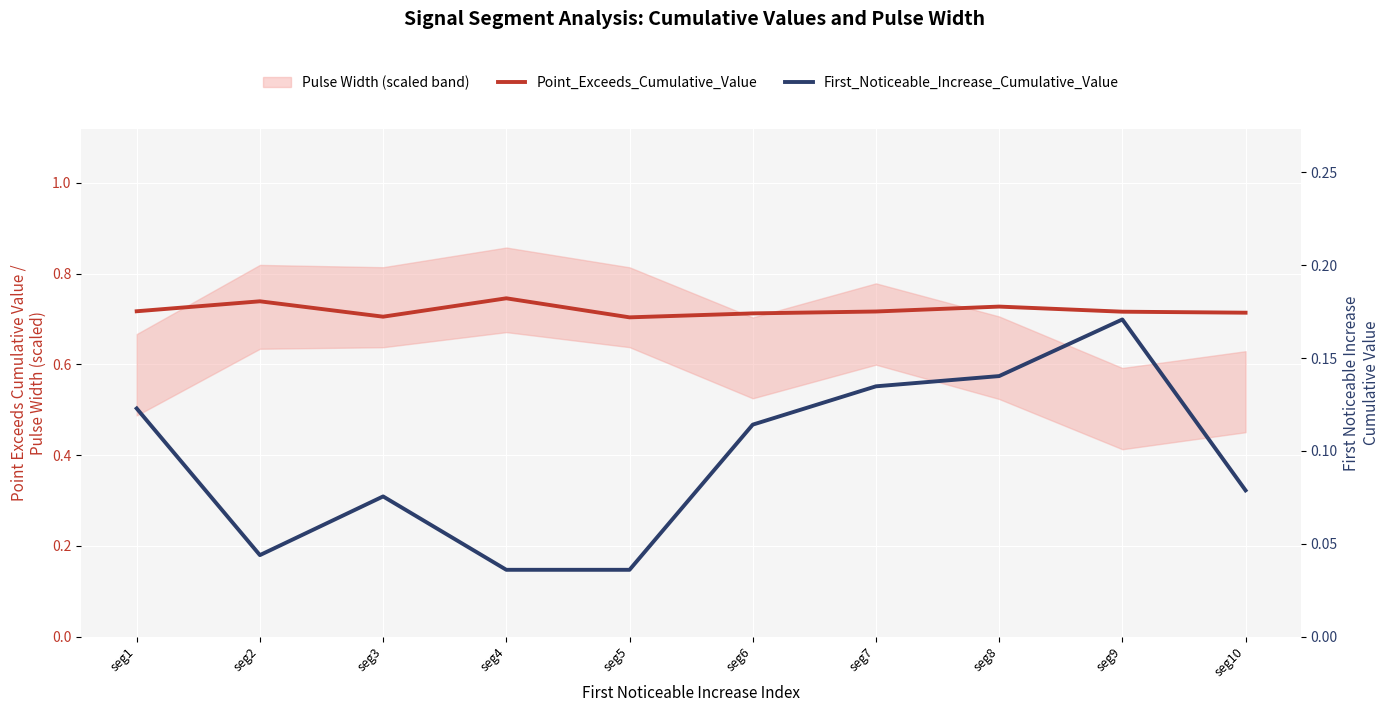

At seg8, list the series in order from smallest to largest.

First_Noticeable_Increase_Cumulative_Value, Point_Exceeds_Cumulative_Value